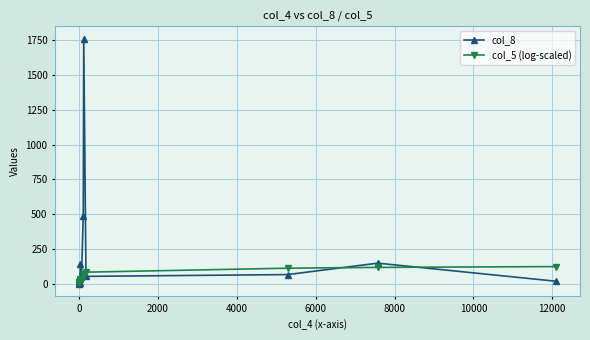

What is the average value of the col_5 (log-scaled) series?

54.4